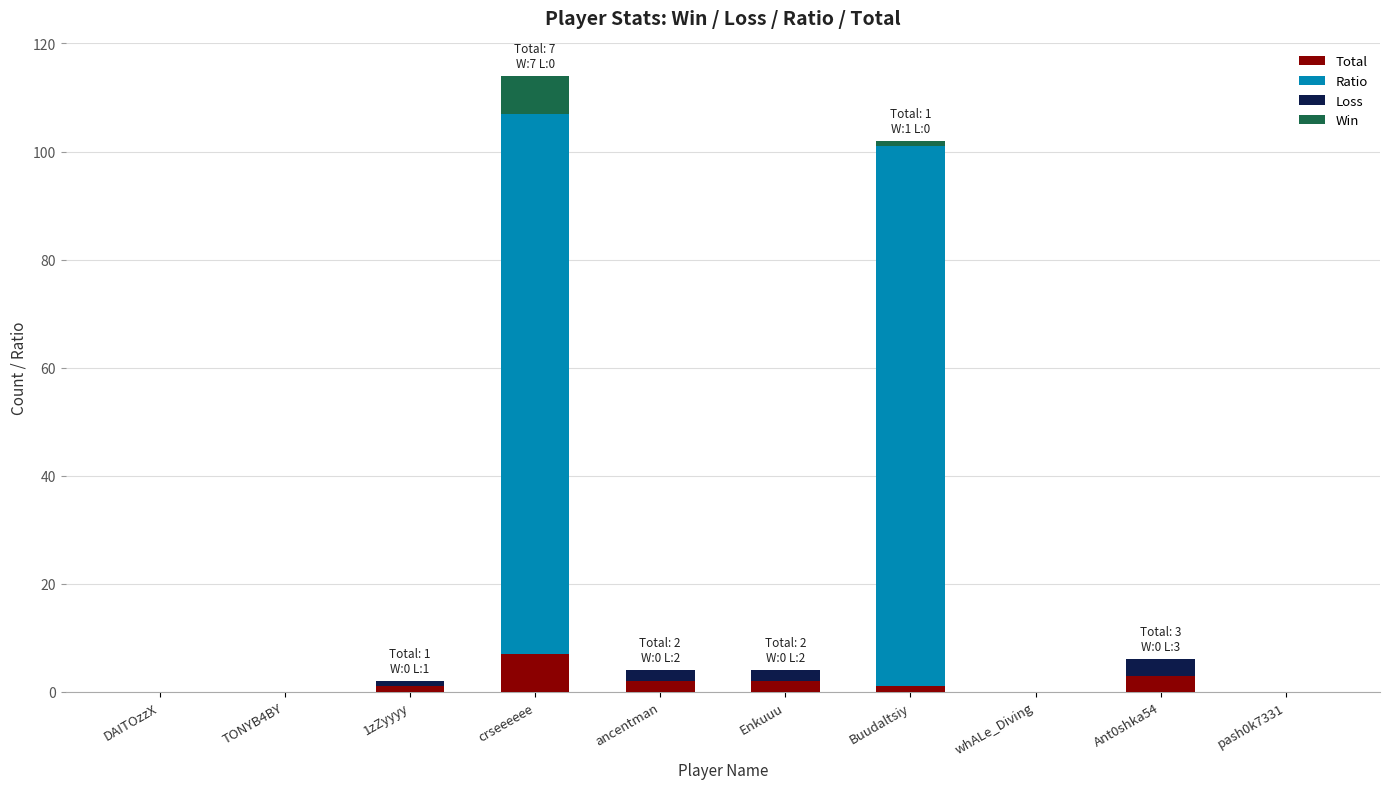

What is the highest value of the Total series?

7